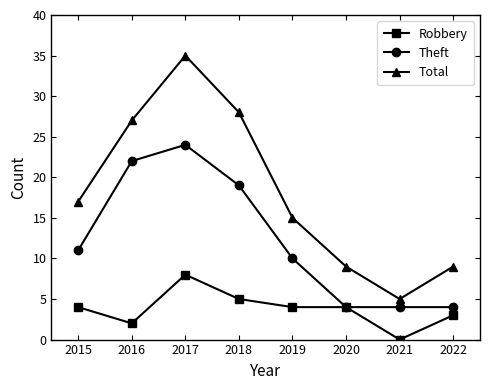

Reading left to right, extract all data points from this chart.

Robbery: 2015=4	2016=2	2017=8	2018=5	2019=4	2020=4	2021=0	2022=3
Theft: 2015=11	2016=22	2017=24	2018=19	2019=10	2020=4	2021=4	2022=4
Total: 2015=17	2016=27	2017=35	2018=28	2019=15	2020=9	2021=5	2022=9